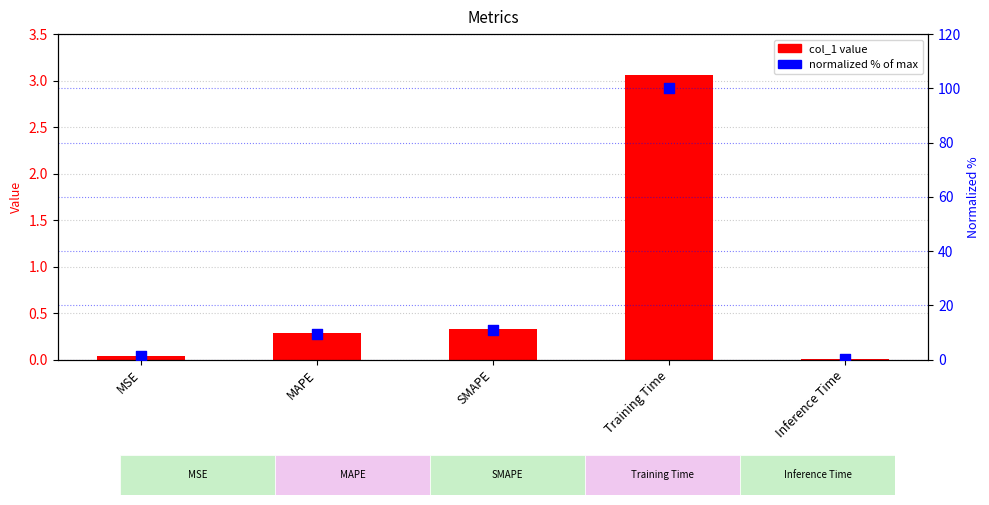

Is the value of normalized % at Training Time greater than the value of col_1 at Training Time?

Yes